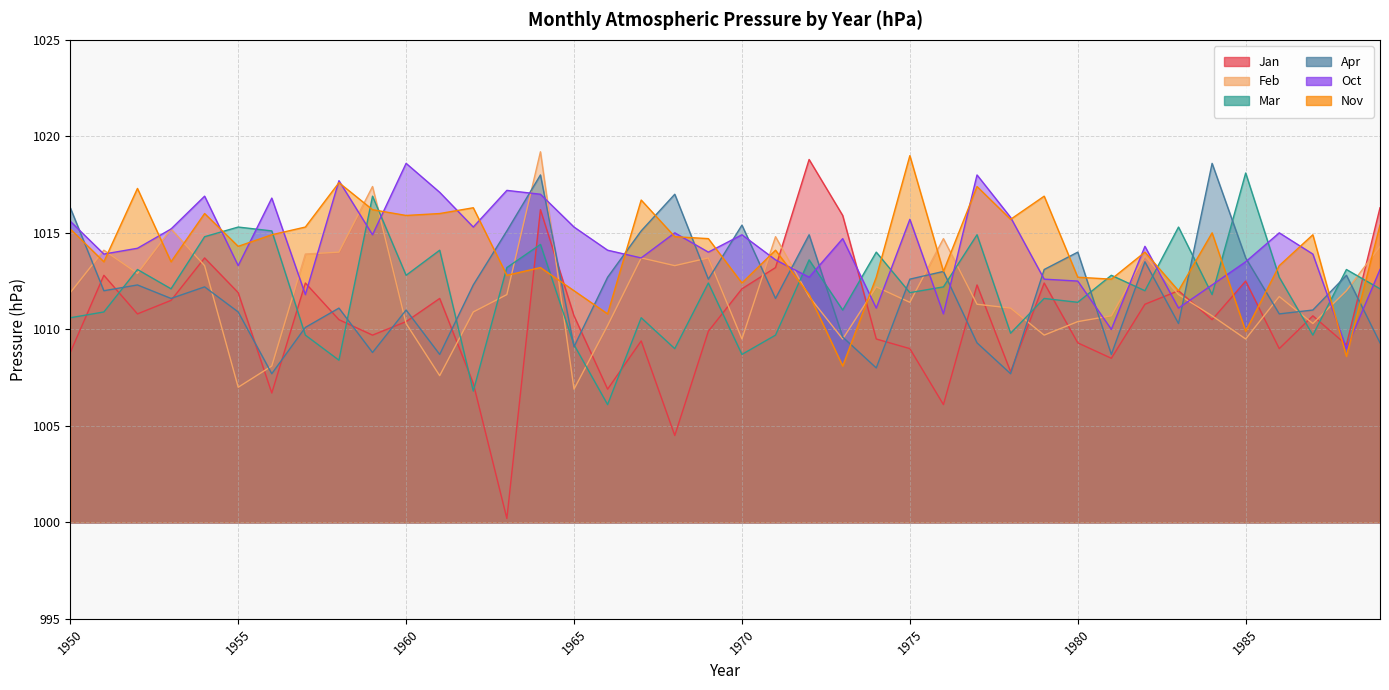

The value of Jan at 1984 is 1428.6. True or false?

False